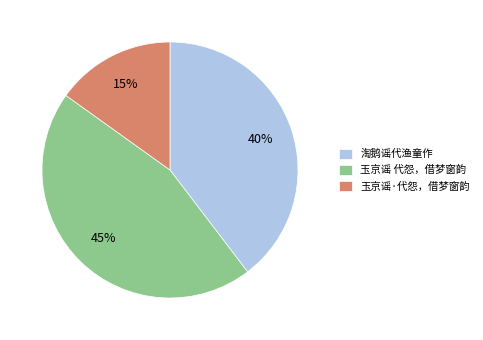

What is the smallest slice in the pie chart?

玉京谣·代怨，借梦窗韵